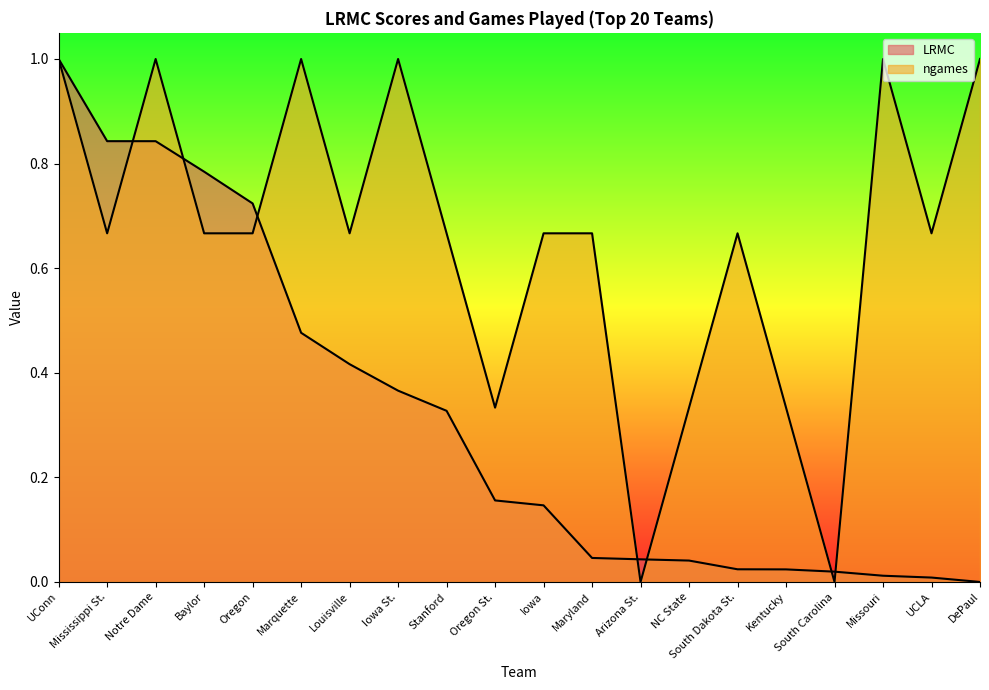

What is the difference between the second highest and minimum values in the LRMC series?

0.8